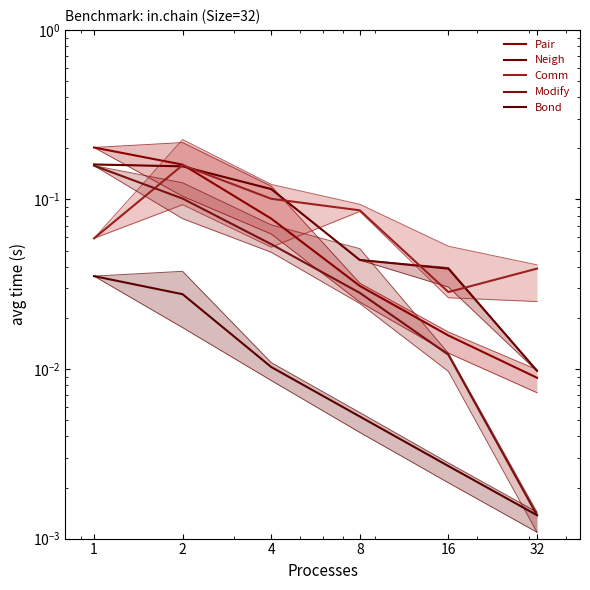

What is the maximum value shown in the chart?

0.2